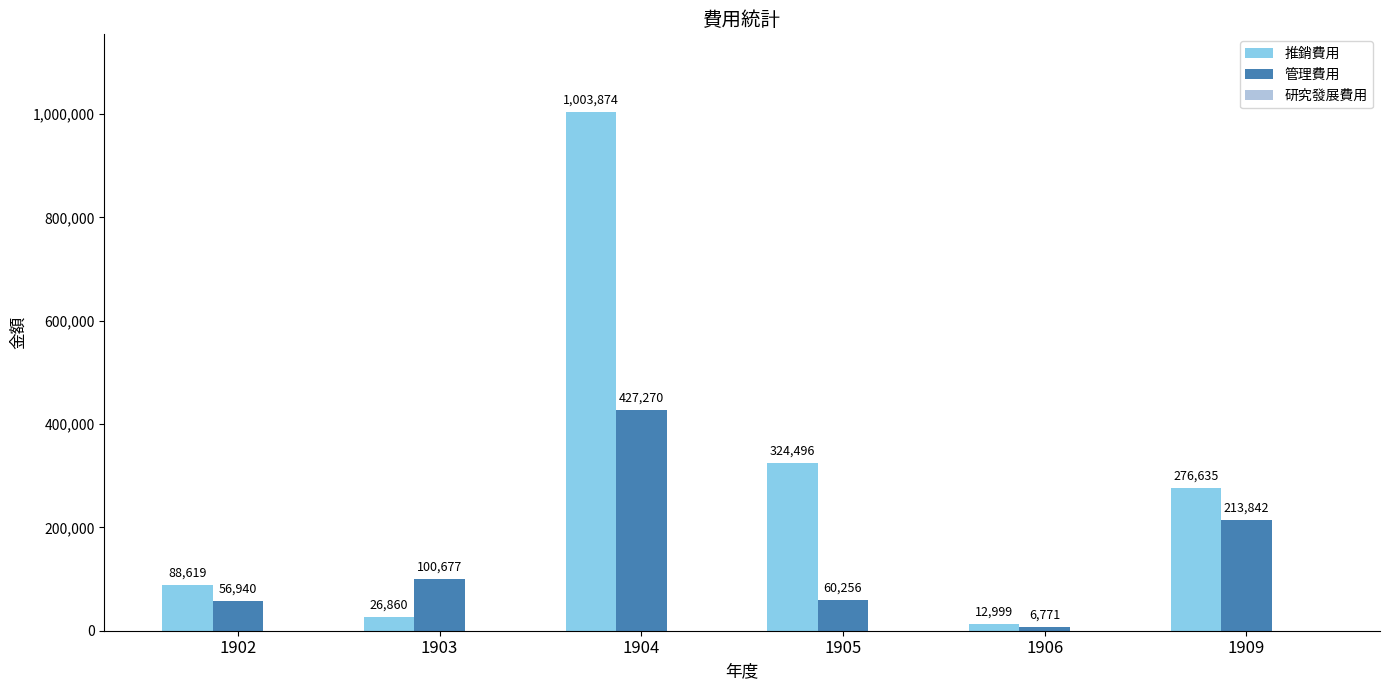

At which category does the chart reach its peak across all series?

1904